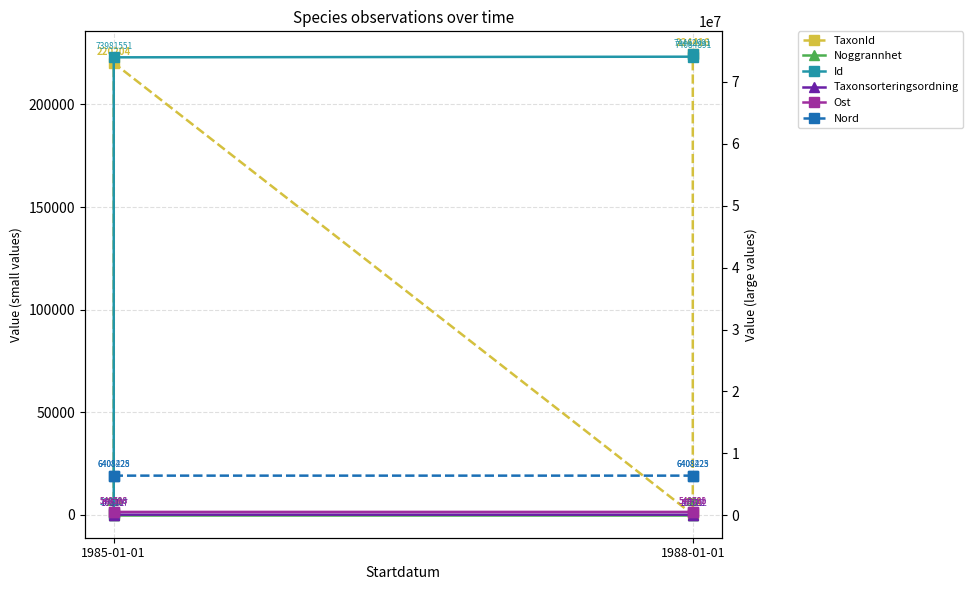

List the series in order of their peak value, lowest first.

Noggrannhet, Taxonsorteringsordning, TaxonId, Ost, Nord, Id